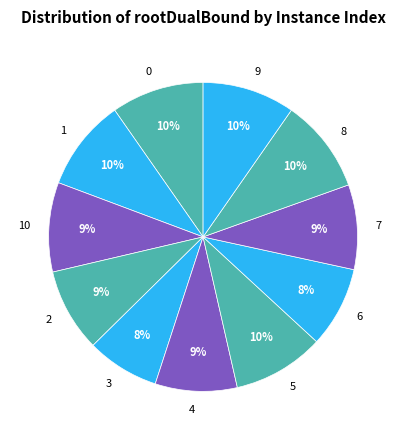

True or false: 5 accounts for 20% of the total.

False